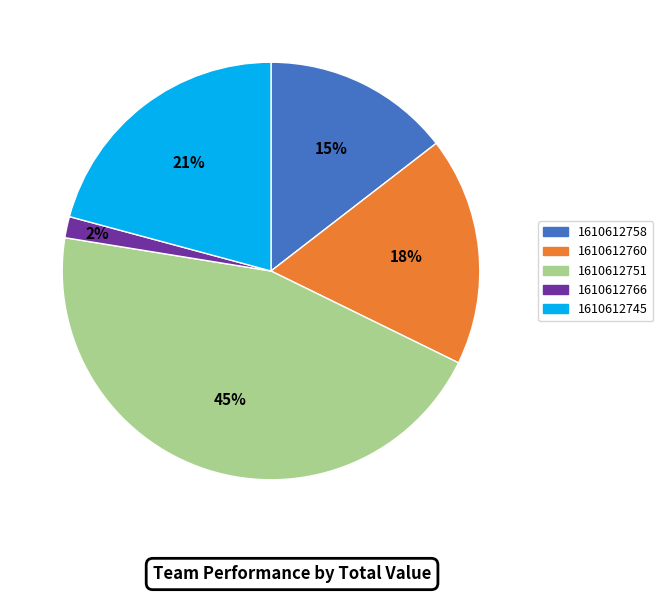

Which category has the smallest portion of the pie?

1610612766